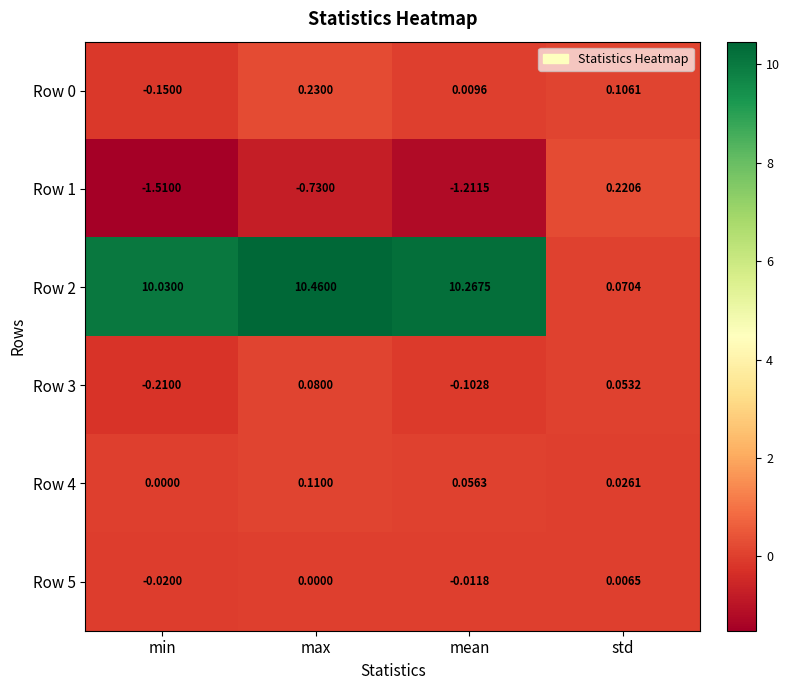

Which label corresponds to the smallest value in the chart?

min